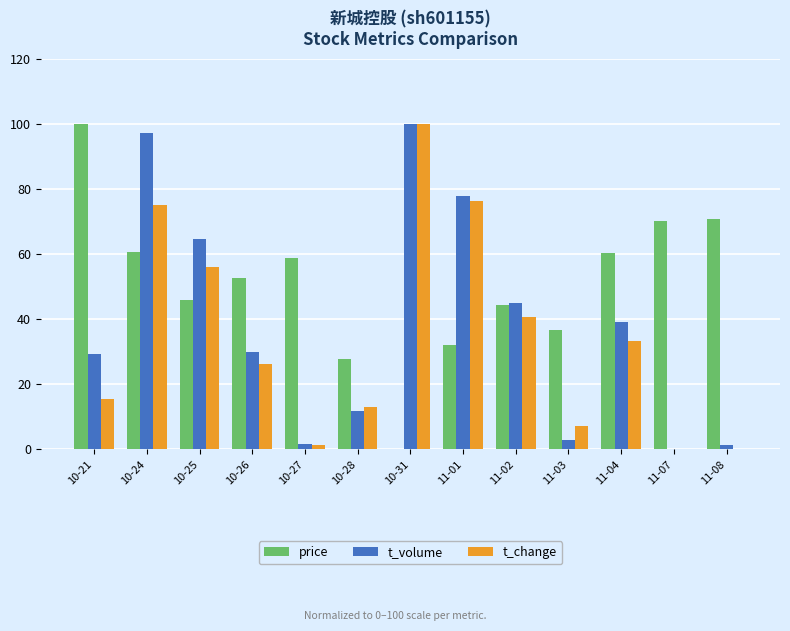

Which series changed the most between 10-26 and 11-04?

t_volume